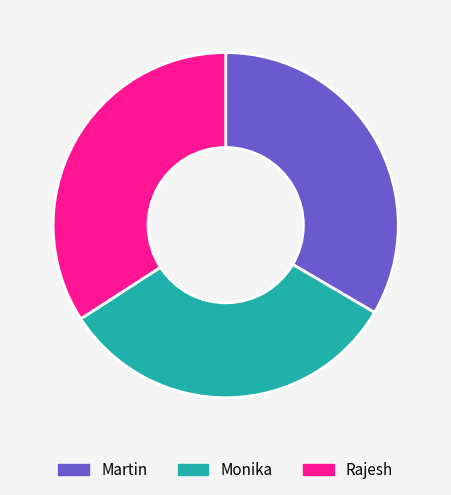

How many slices are in this pie chart?

3